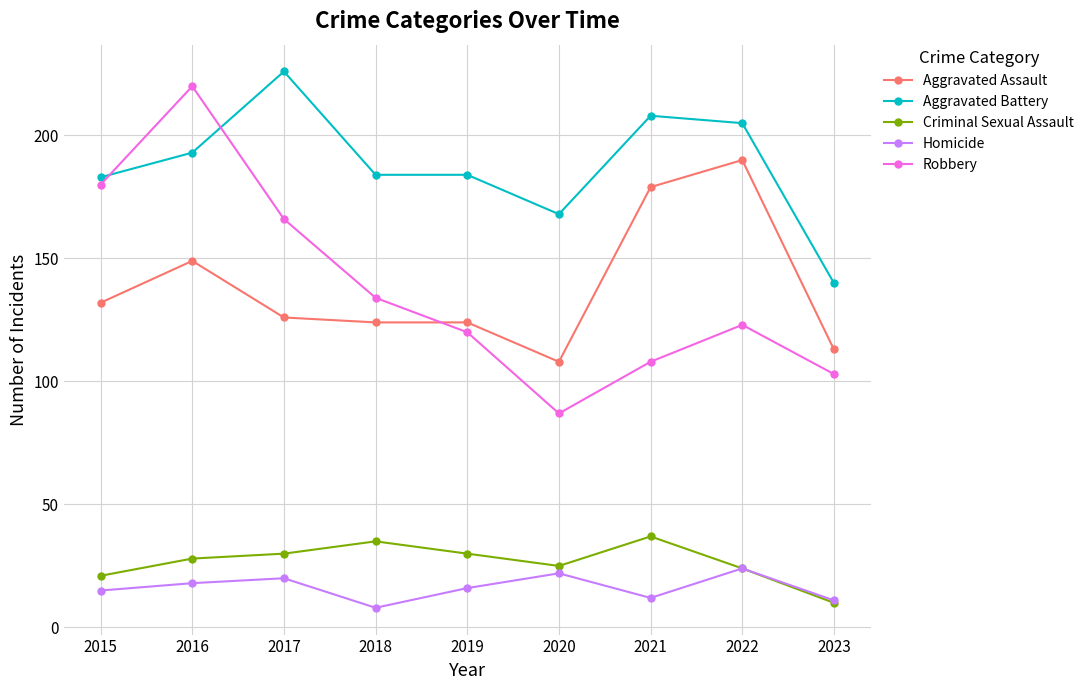

What is the value of the Aggravated Assault point at the 5th from the left?

124